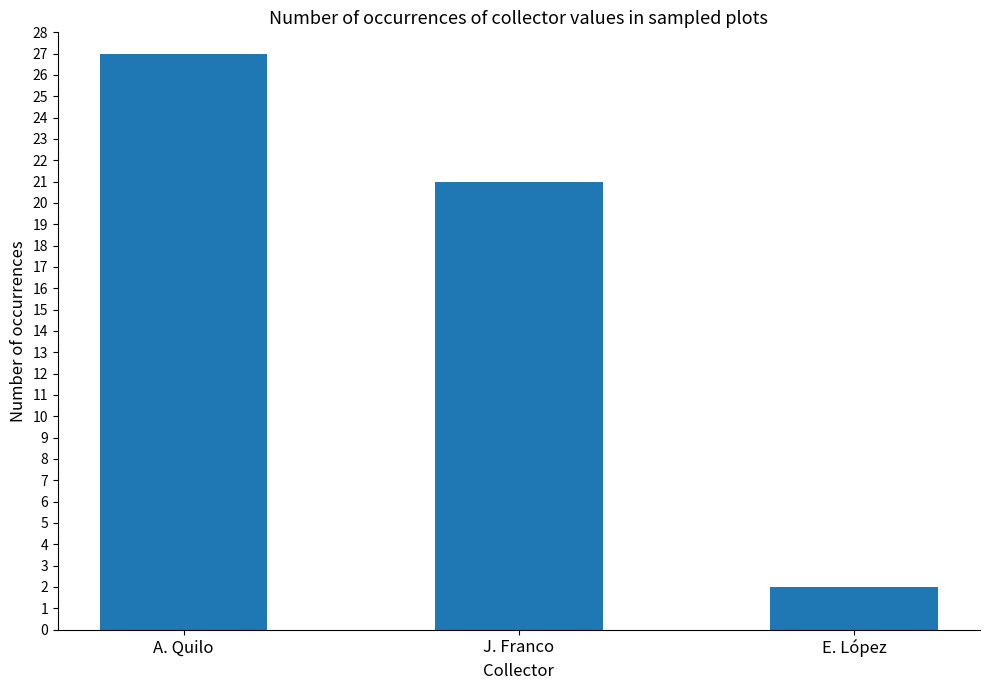

Reading left to right, extract all data points from this chart.

27	21	2